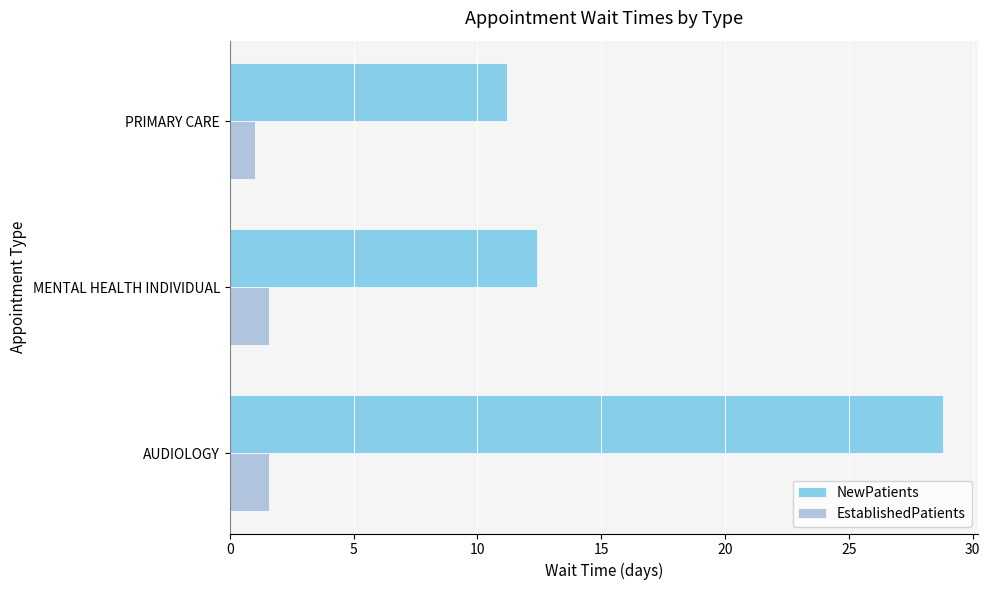

Rank the series by their average value, from lowest to highest.

EstablishedPatients, NewPatients